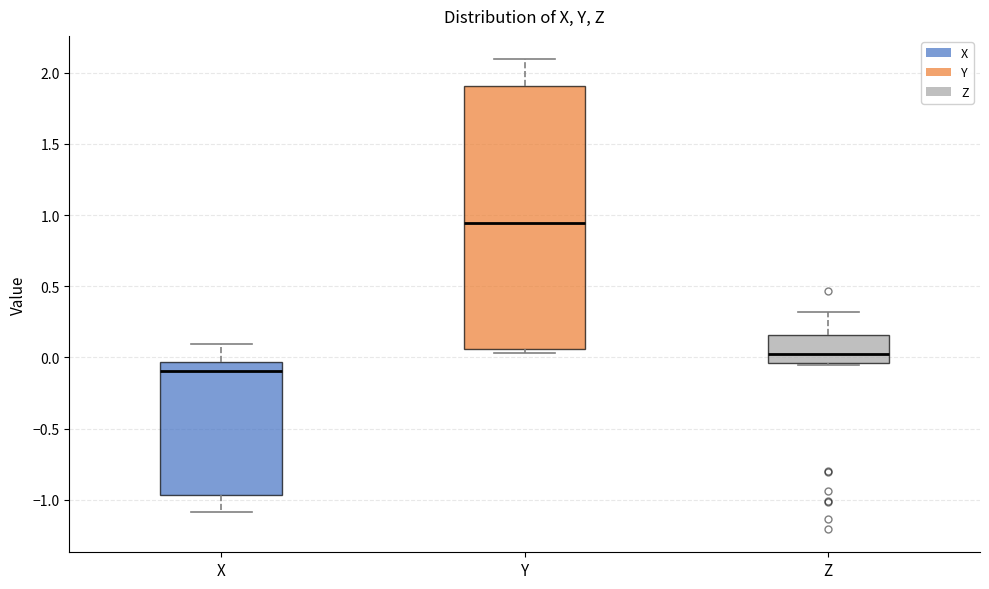

Reading left to right, read every box against the y-axis: the position of its median line, the range the box covers, and the ends of its whiskers. The values are not printed on the chart, so give them approximately, as read against the axis.

X: median -0.10, box -0.95 to -0.05, whiskers -1.10 to 0.10
Y: median 0.95, box 0.05 to 1.90, whiskers 0.05 (just below the box's lower edge) to 2.10
Z: median 0.05, box -0.05 to 0.15, whiskers -0.05 to 0.30